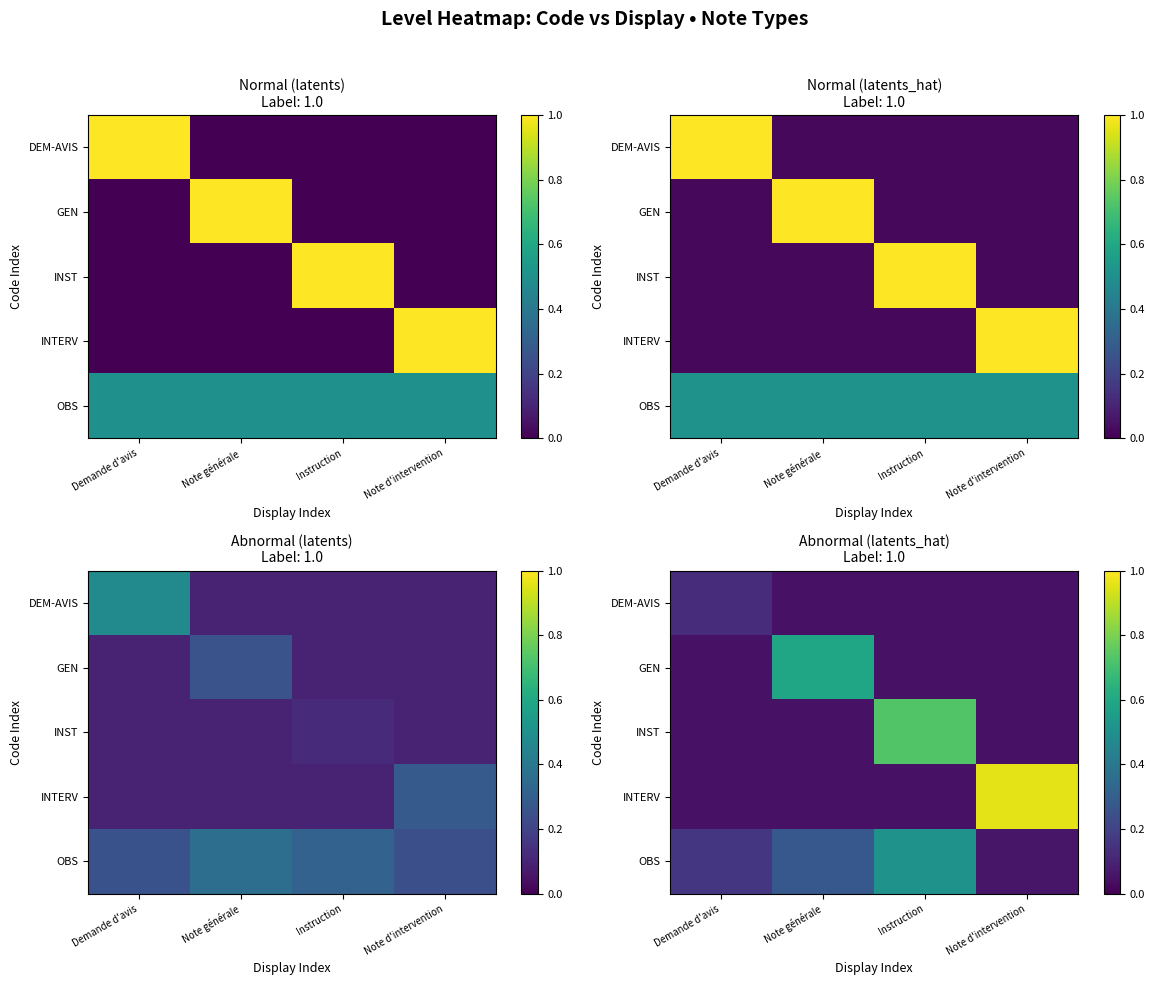

The OBS series shows 0.2 at Demande d'avis. True or false?

True